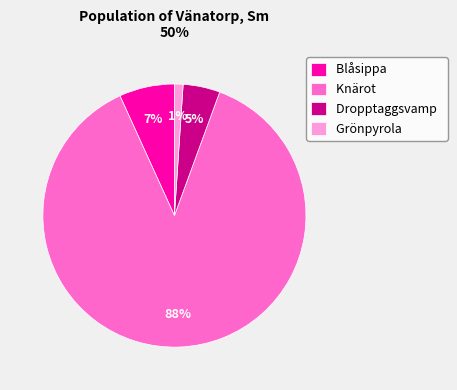

Does any single category account for the majority?

Yes